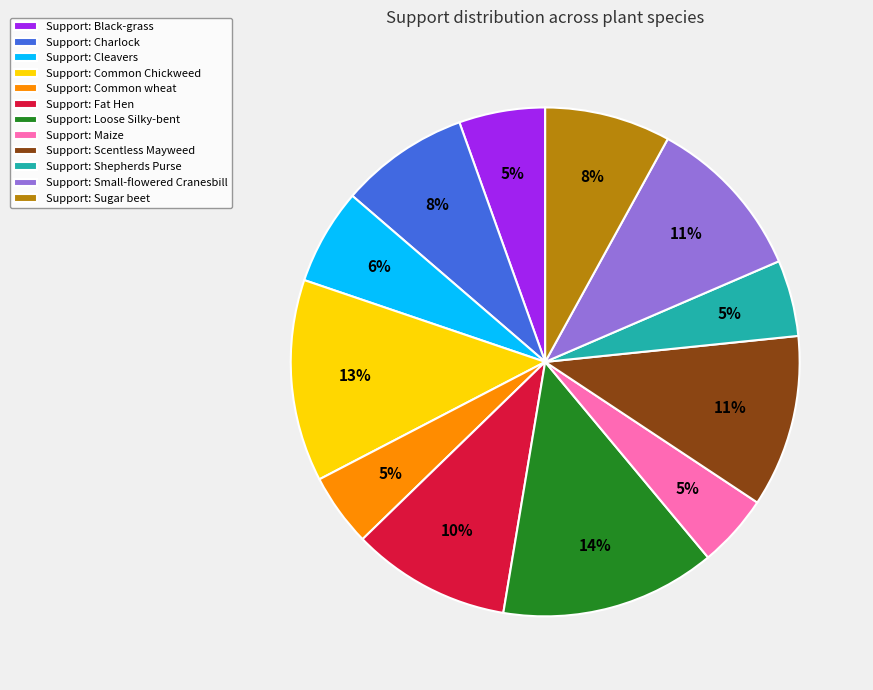

To the nearest percent, what percentage of the pie is Support: Maize?

5%